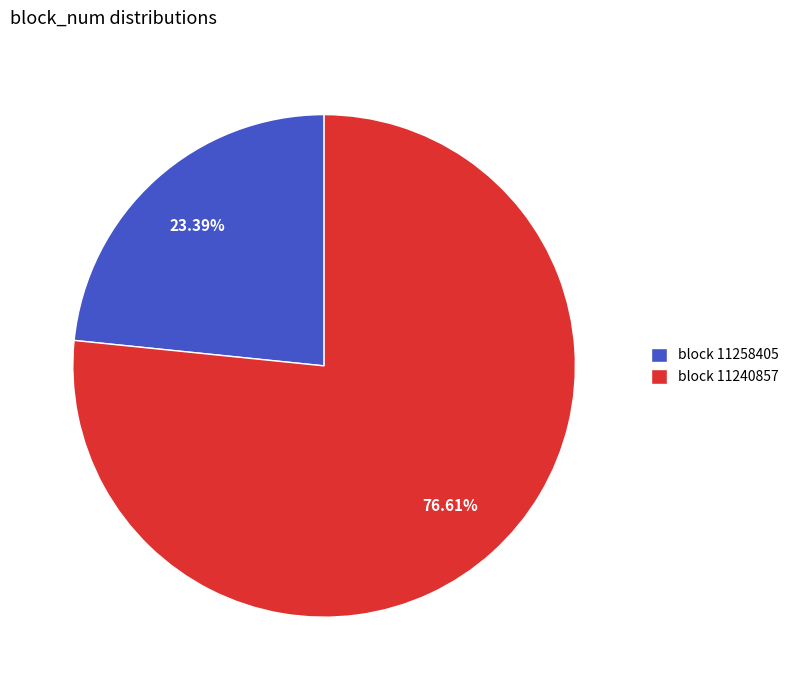

Count the number of slices in the pie.

2